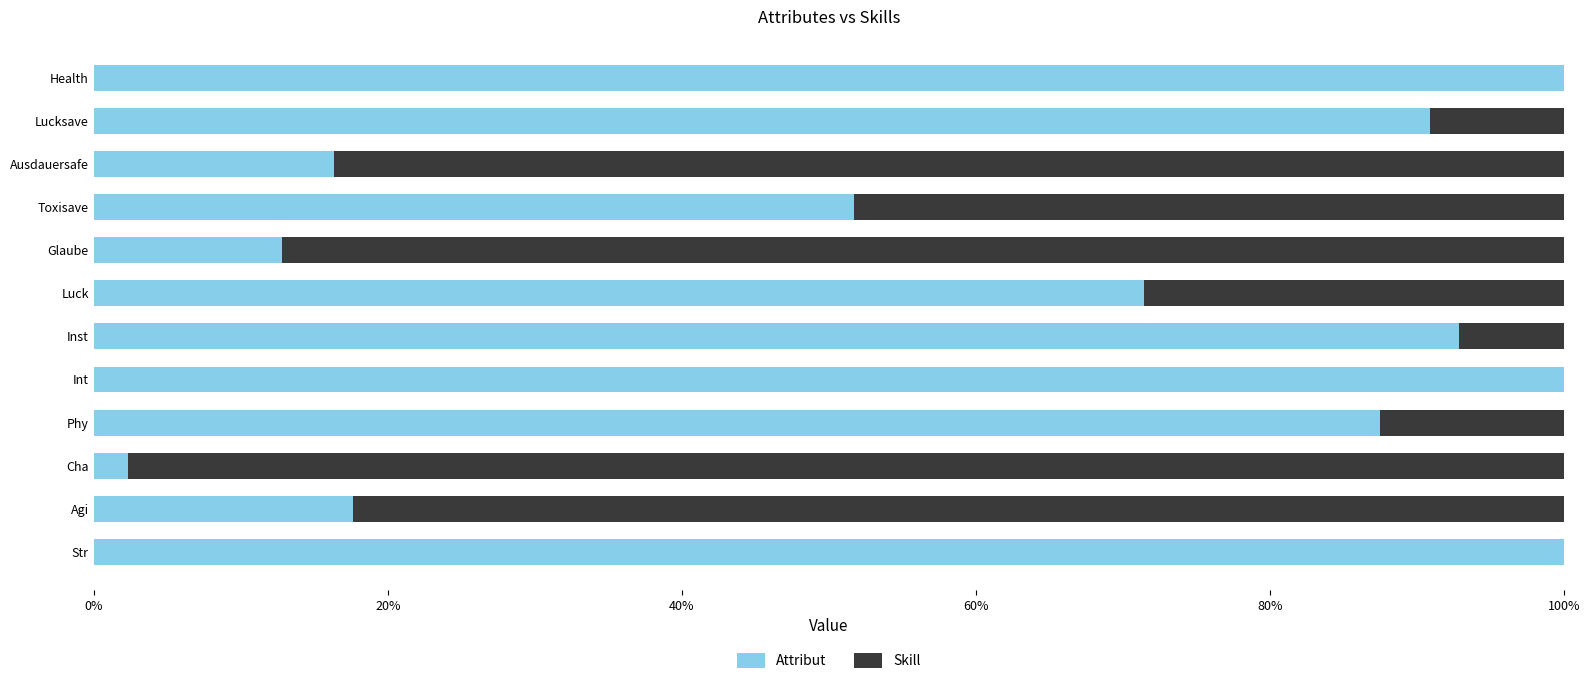

What is the total value across all series at Int?

100.0